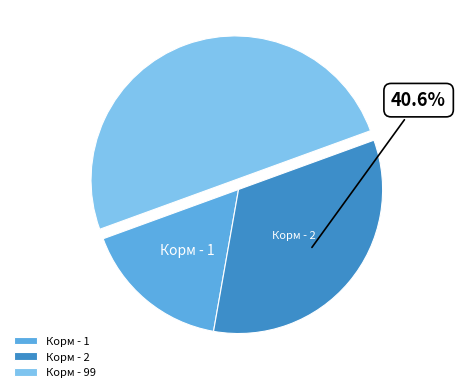

To the nearest percent, what is the average slice percentage?

33%